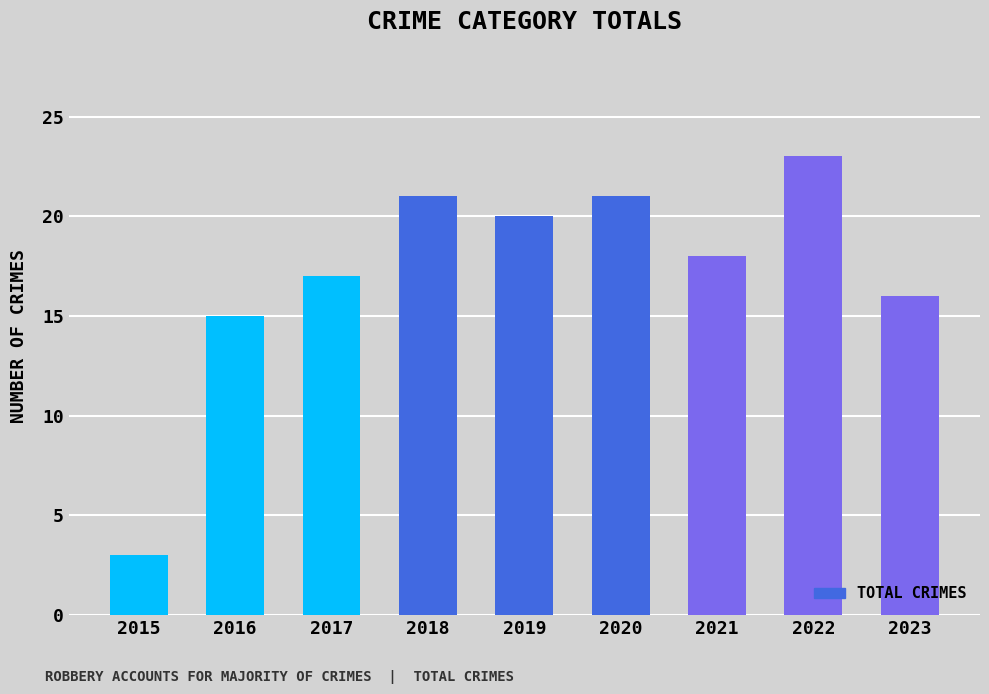

What is the difference between the values at 2015 and 2022?

20